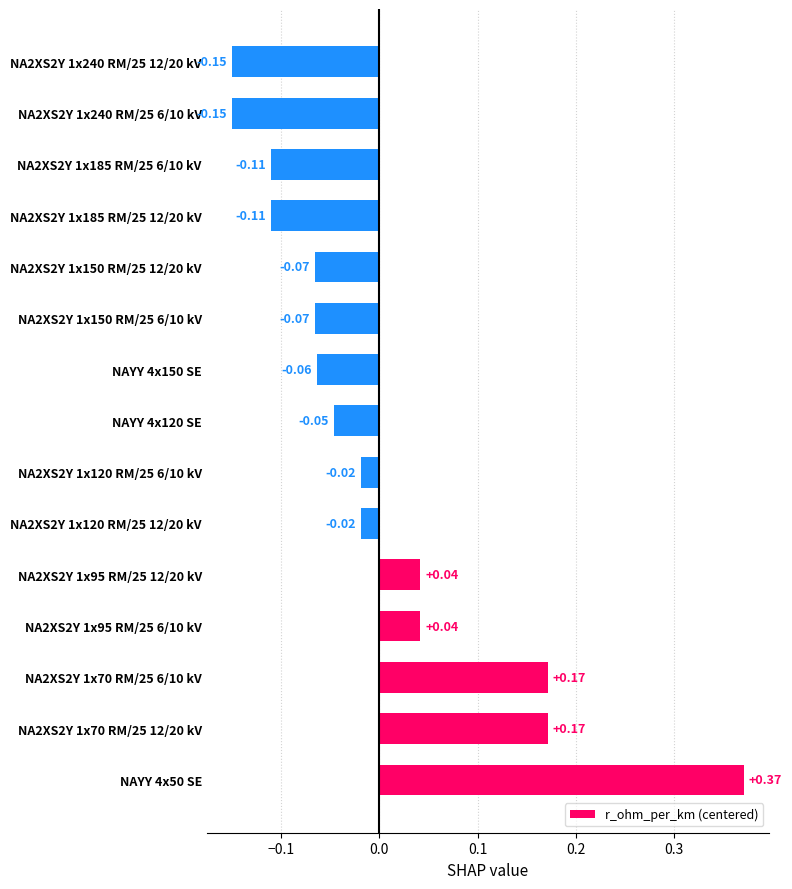

Between NA2XS2Y 1x120 RM/25 12/20 kV and NA2XS2Y 1x185 RM/25 6/10 kV, which is larger?

NA2XS2Y 1x120 RM/25 12/20 kV